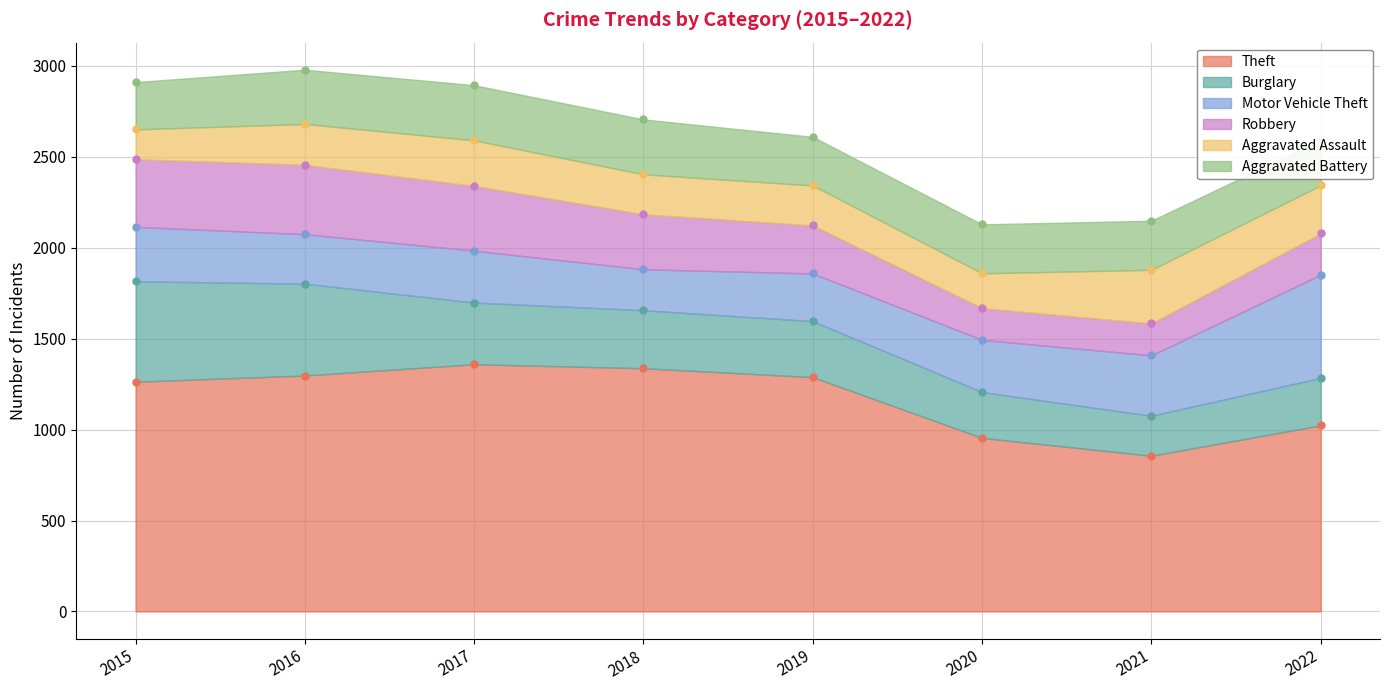

How many intersections are there between Aggravated Assault and Aggravated Battery?

1